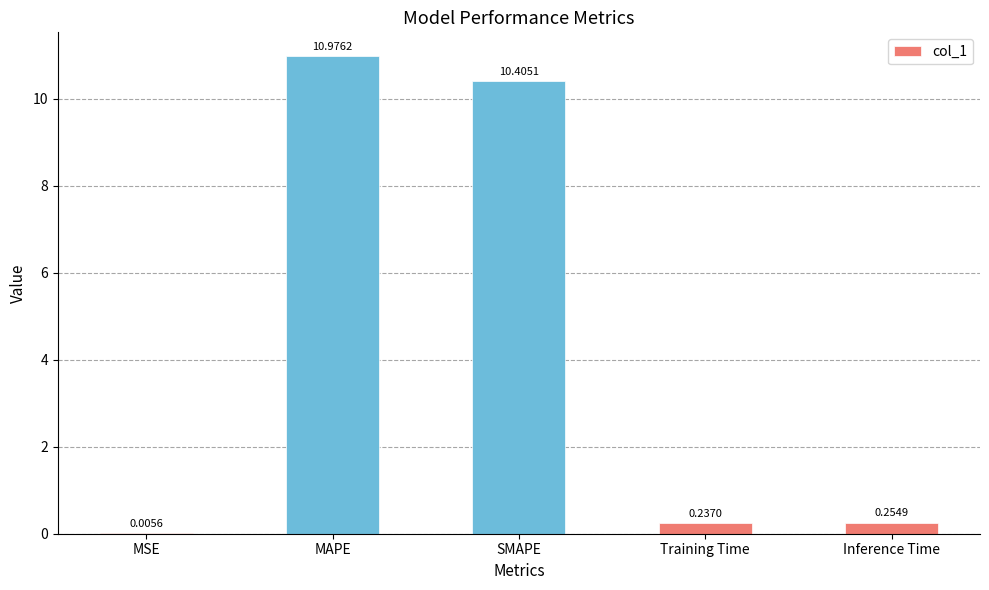

At which label is the value closest to 5?

Inference Time